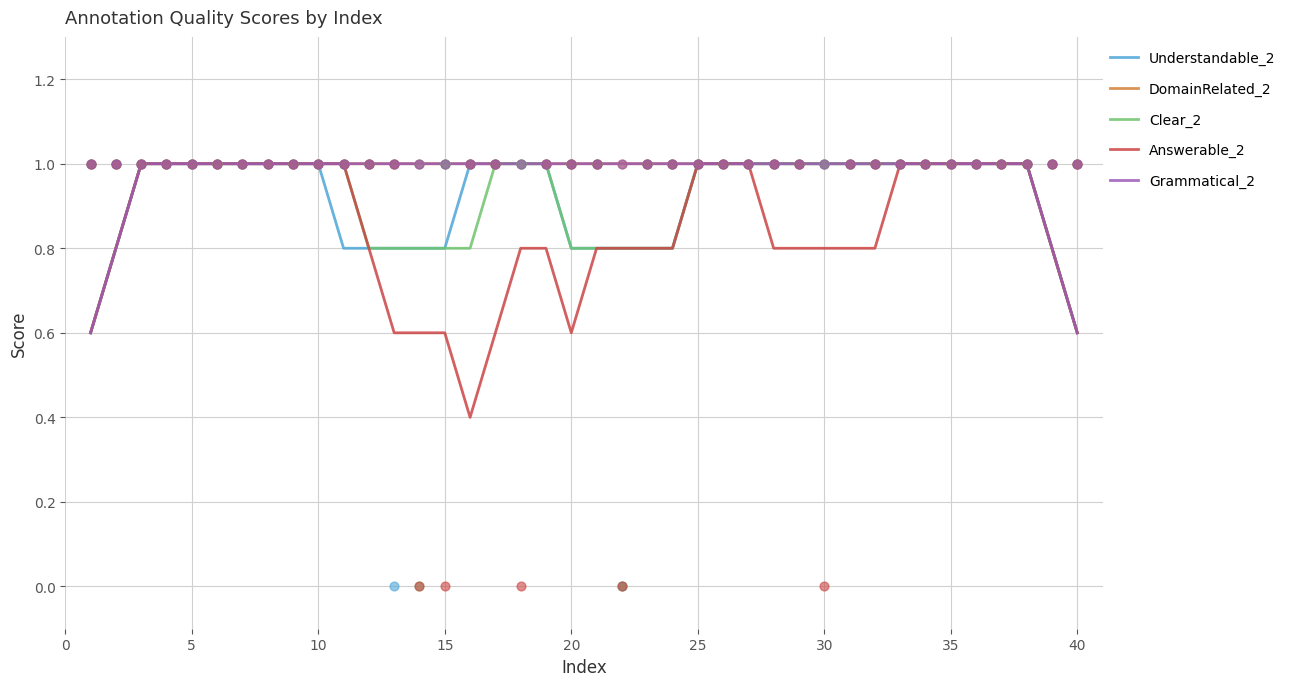

What are all the series names shown in the legend?

Understandable_2, DomainRelated_2, Clear_2, Answerable_2, Grammatical_2